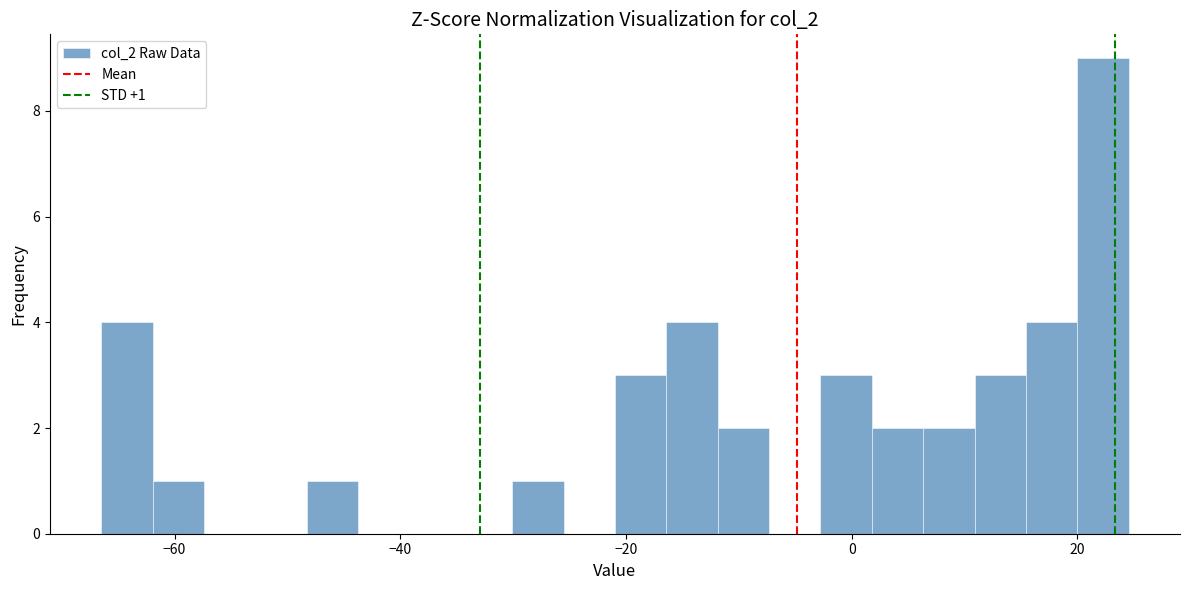

Around what value on the x-axis is the tallest bar? Give the approximate position of its centre, as read against the axis.

22